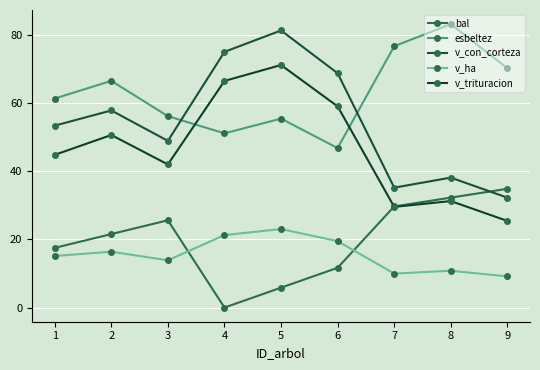

Reading left to right, what are all the values shown in this chart?

bal: 17.5	21.6	25.6	0.0	5.8	11.7	29.7	32.3	34.9
esbeltez: 61.4	66.6	56.2	51.2	55.5	46.8	76.7	83.2	70.2
v_con_corteza: 53.4	57.9	49.0	75.1	81.4	68.8	35.2	38.2	32.3
v_ha: 15.1	16.4	13.9	21.3	23.1	19.5	10.0	10.8	9.1
v_trituracion: 44.9	50.7	42.0	66.5	71.2	59.1	29.6	31.3	25.4